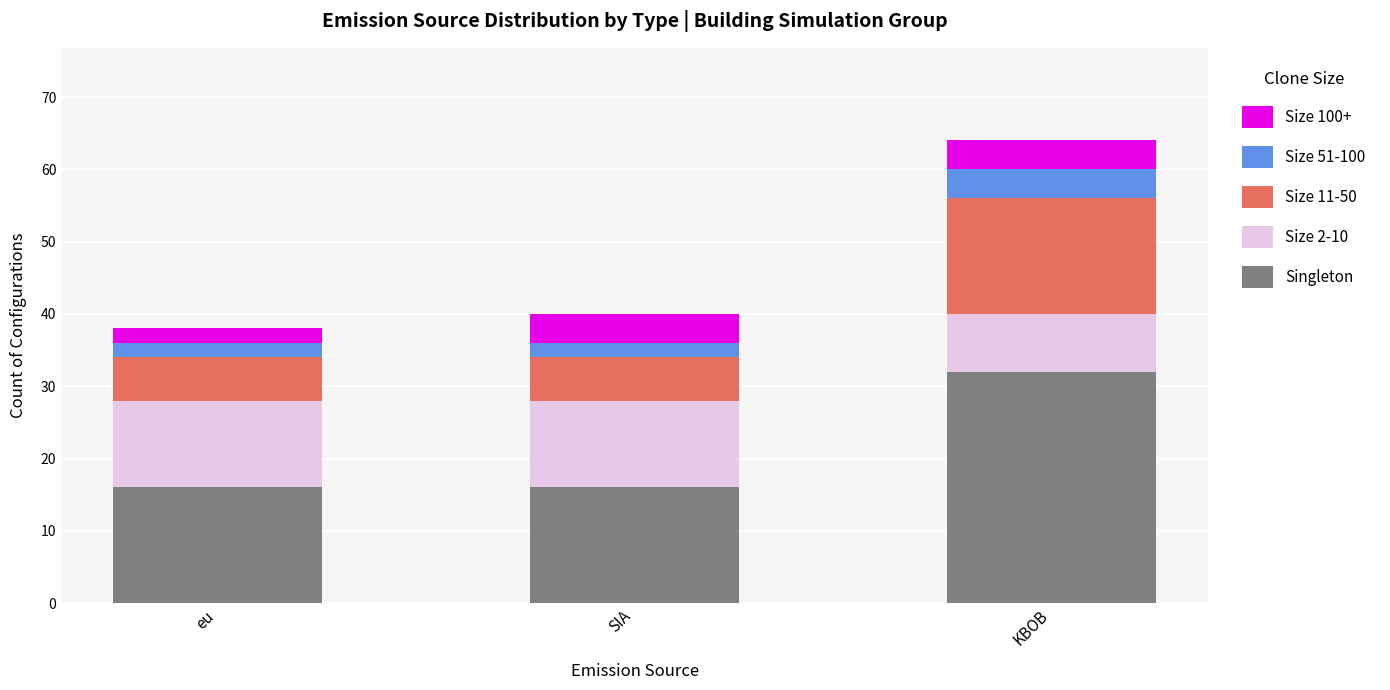

The value of Singleton at eu is 8. True or false?

False